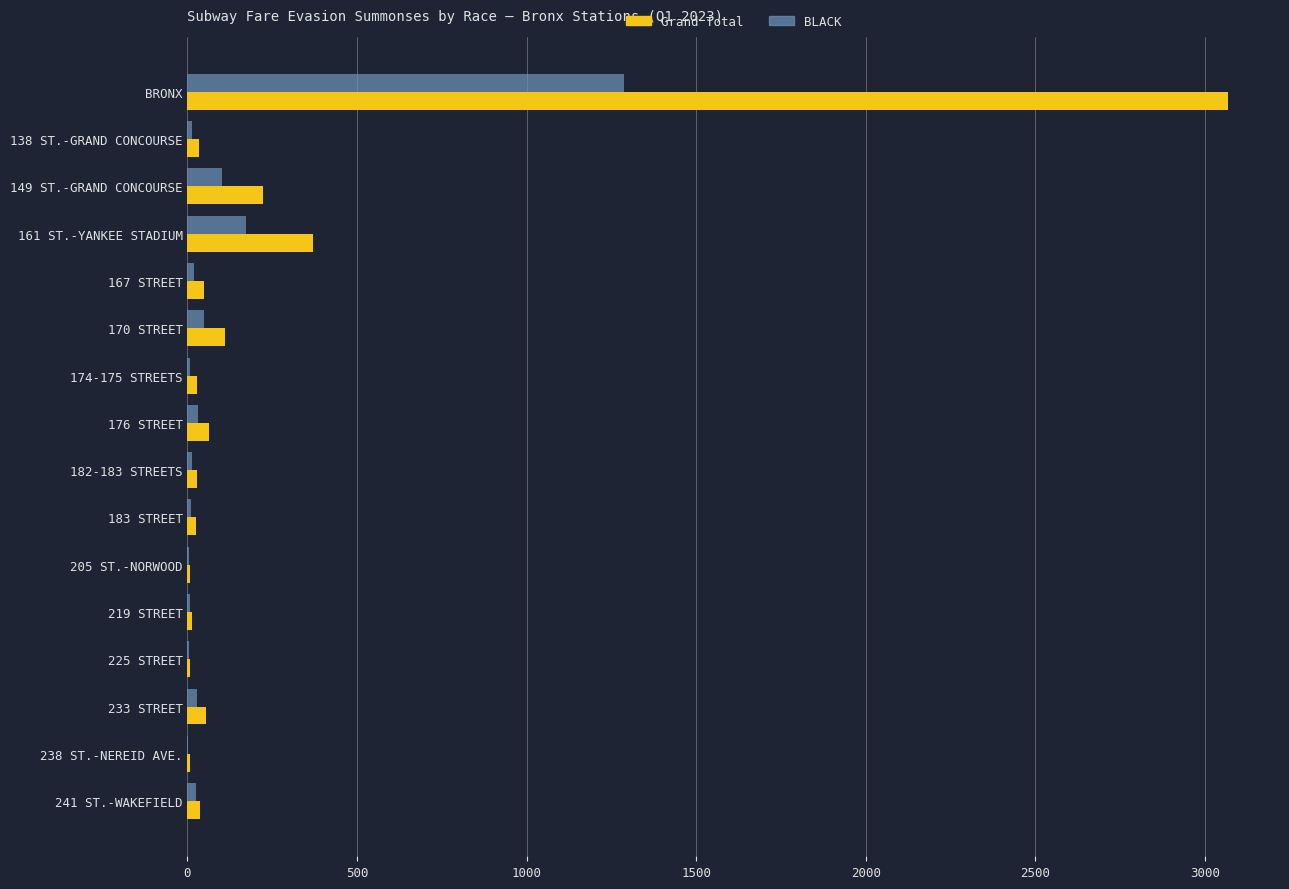

Which category has the highest value across all series?

BRONX